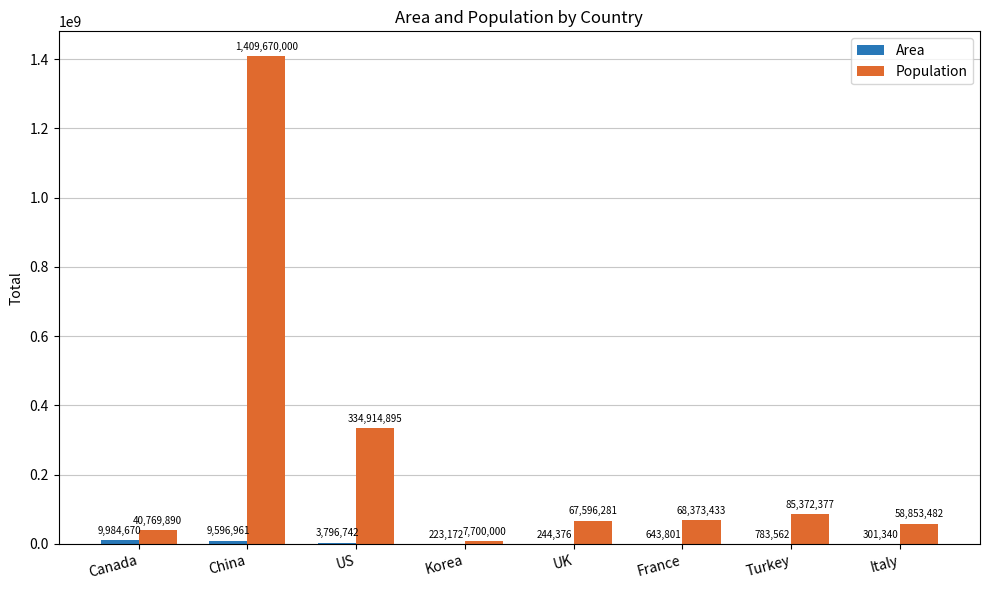

Read the Population value at China.

1409670000